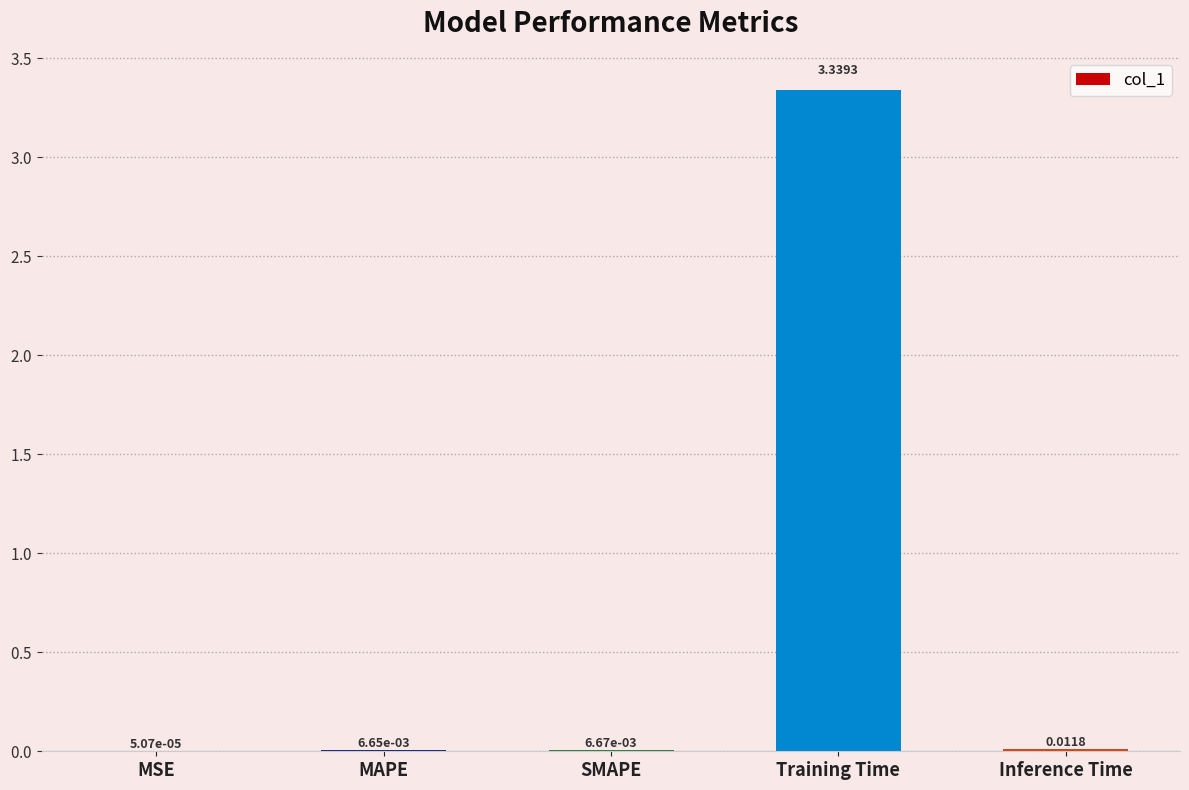

Which has a higher value, MSE or MAPE?

MAPE